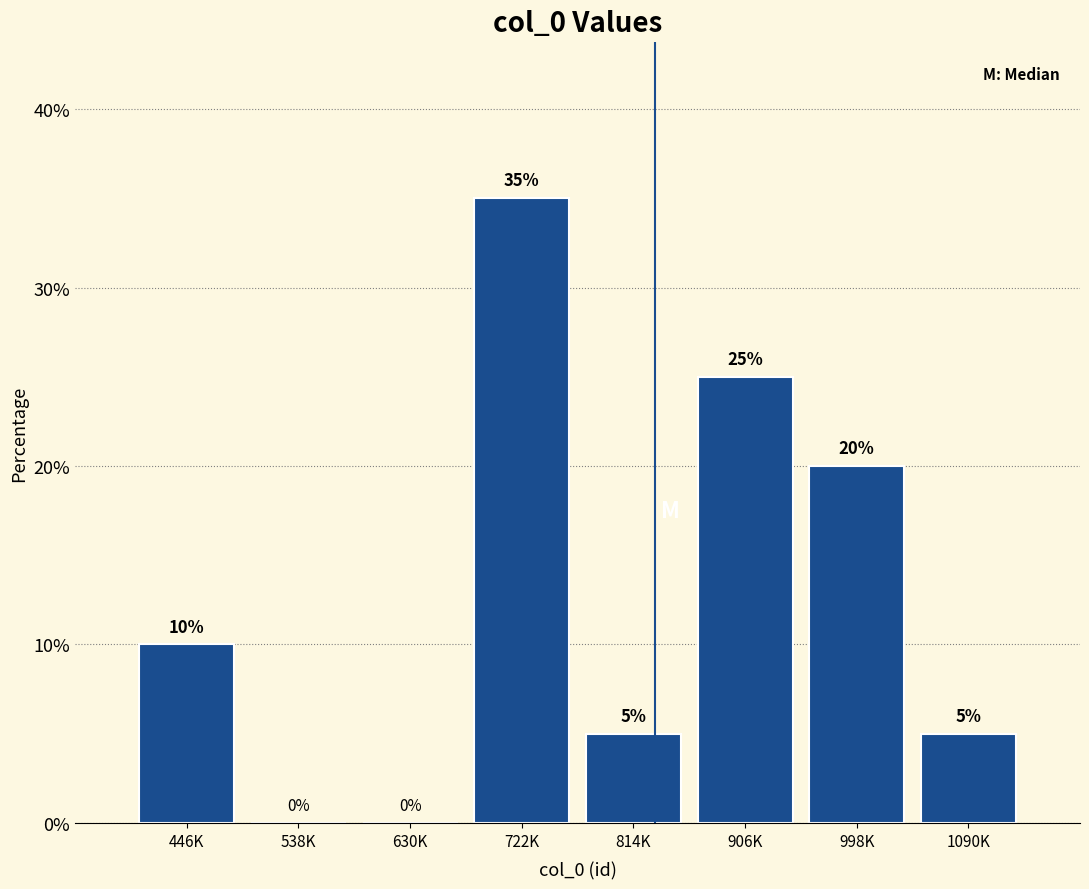

Reading left to right, what are all the values shown in this chart?

446K=10	538K=0	630K=0	722K=35	814K=5	906K=25	998K=20	1090K=5